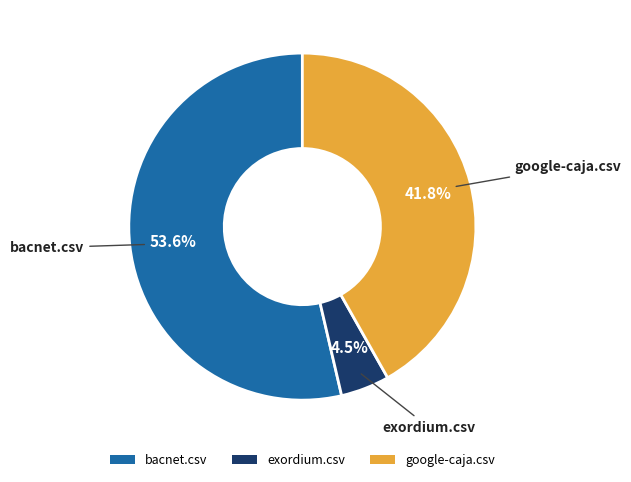

Which has a higher value, google-caja.csv or exordium.csv?

google-caja.csv